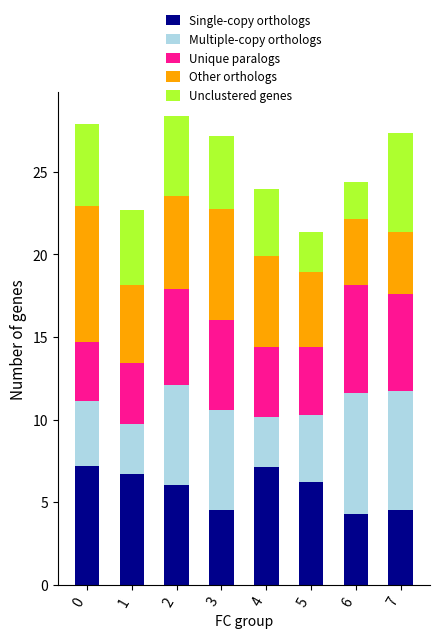

The value of Single-copy orthologs at 7 is 4.5. True or false?

True